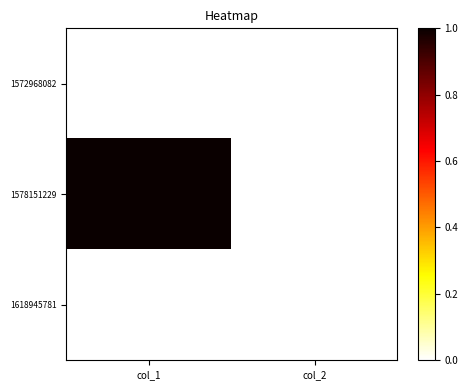

Which series changed the most between col_1 and col_2?

1578151229